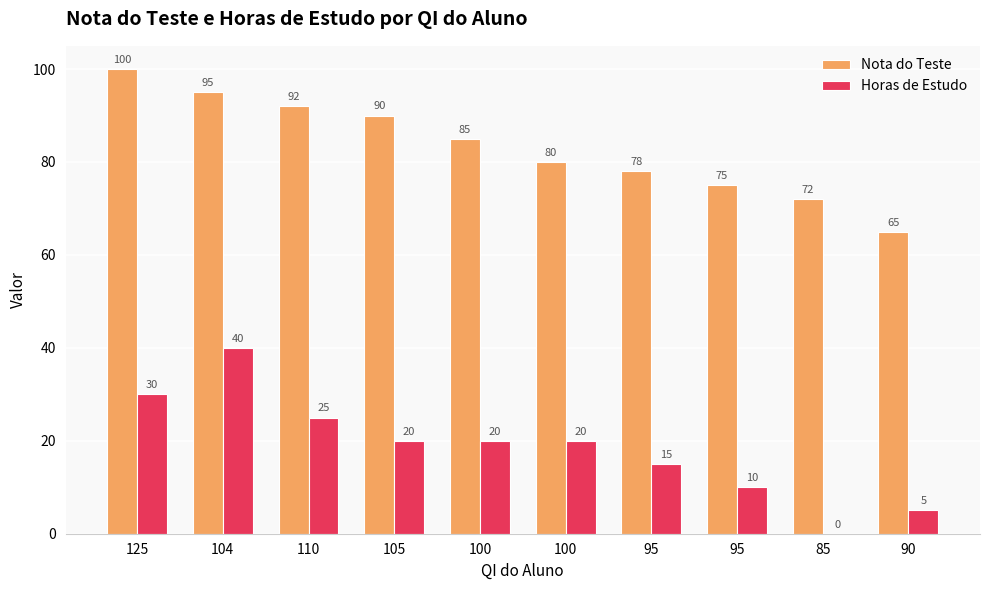

Reading left to right, transcribe all the data shown in this chart.

Nota do Teste: 125=100	104=95	110=92	105=90	100=85	100=80	95=78	95=75	85=72	90=65
Horas de Estudo: 125=30	104=40	110=25	105=20	100=20	100=20	95=15	95=10	85=0	90=5